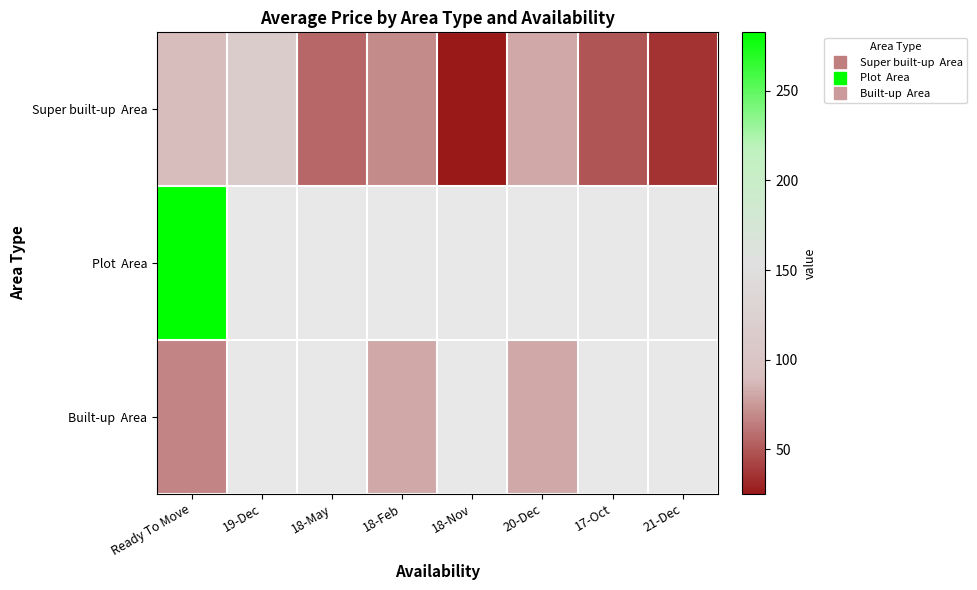

At which label is Plot Area closest to 282?

Ready To Move